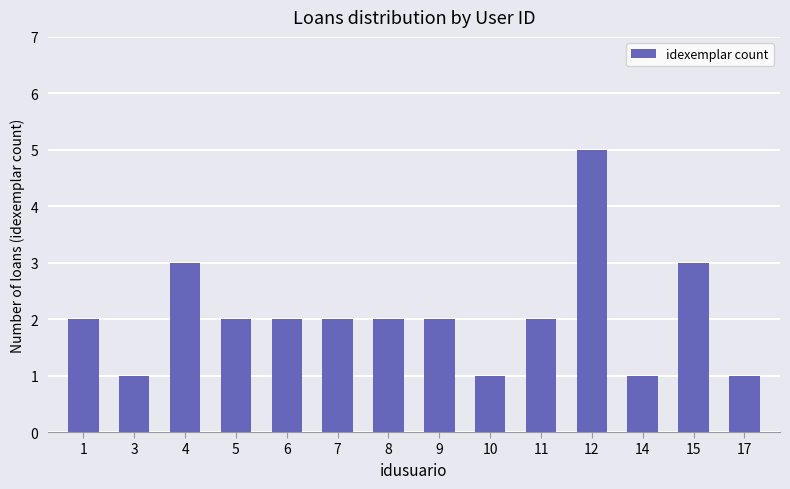

What is the value of the 1st bar from the left?

2